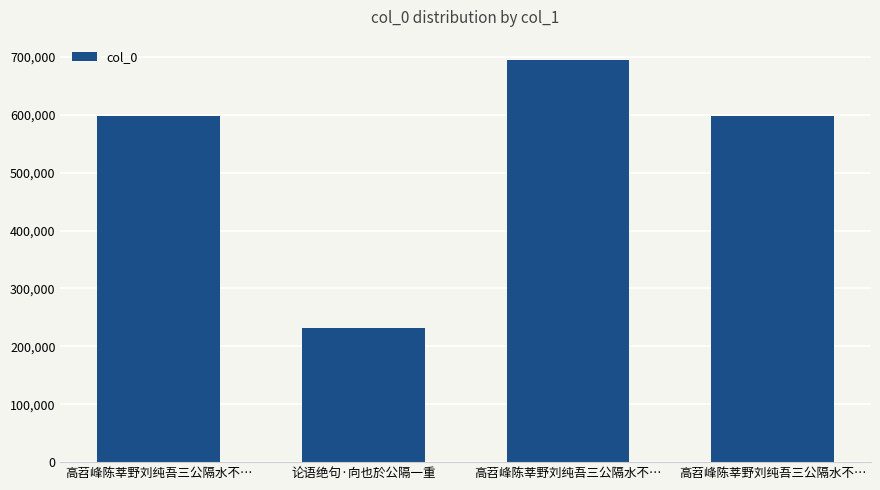

What is the change in value from 高苕峰陈莘野刘纯吾三公隔水不… to 高苕峰陈莘野刘纯吾三公隔水不…?

+96357